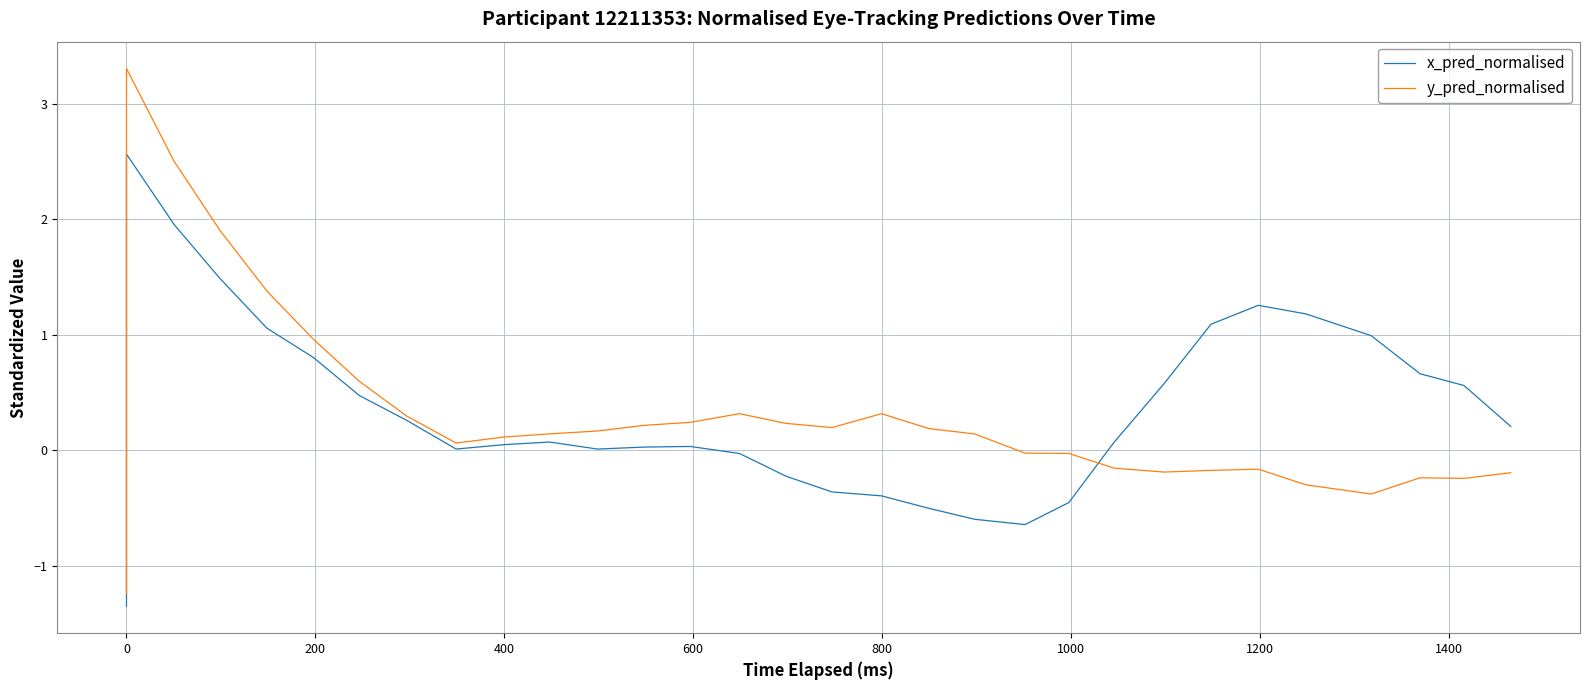

The value of x_pred_normalised at 38 is 0.1. True or false?

False